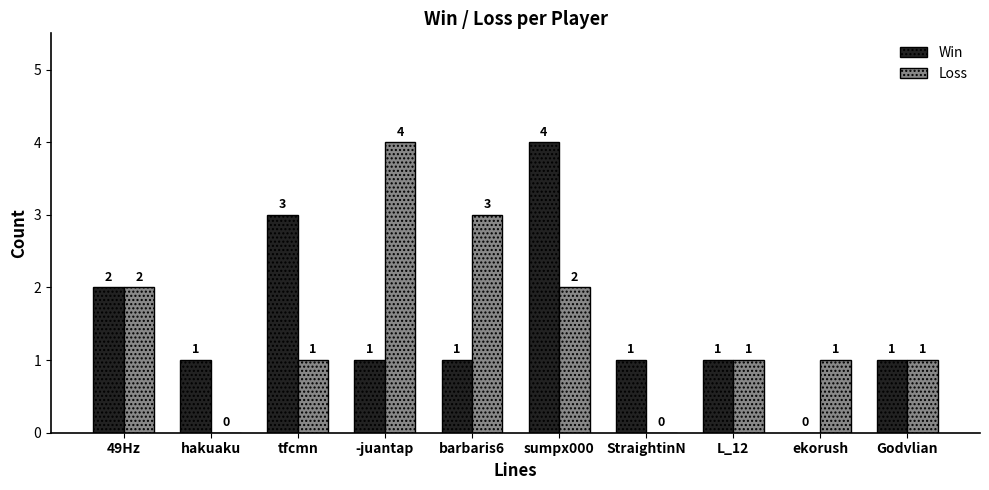

What is the sum of all Win values?

15